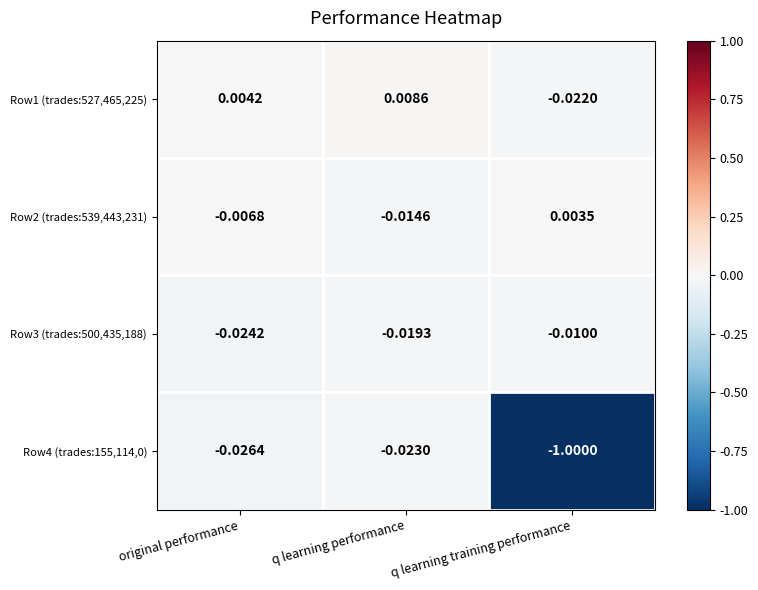

At which label is Row1 (trades:527,465,225) closest to 0?

original performance